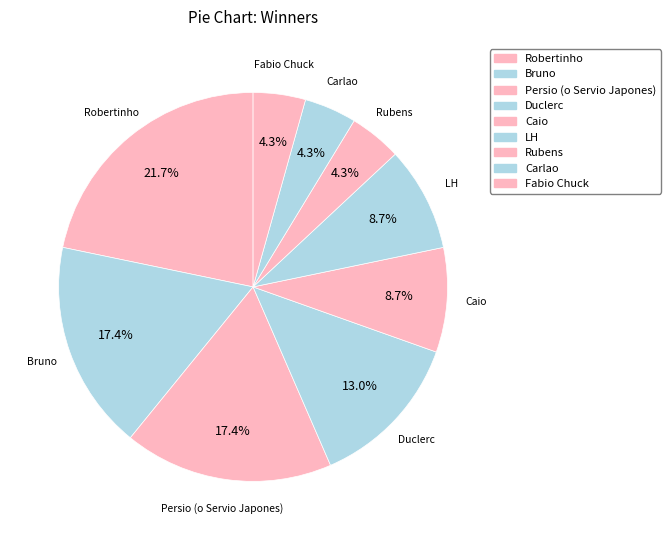

Between Robertinho and Fabio Chuck, which is larger?

Robertinho